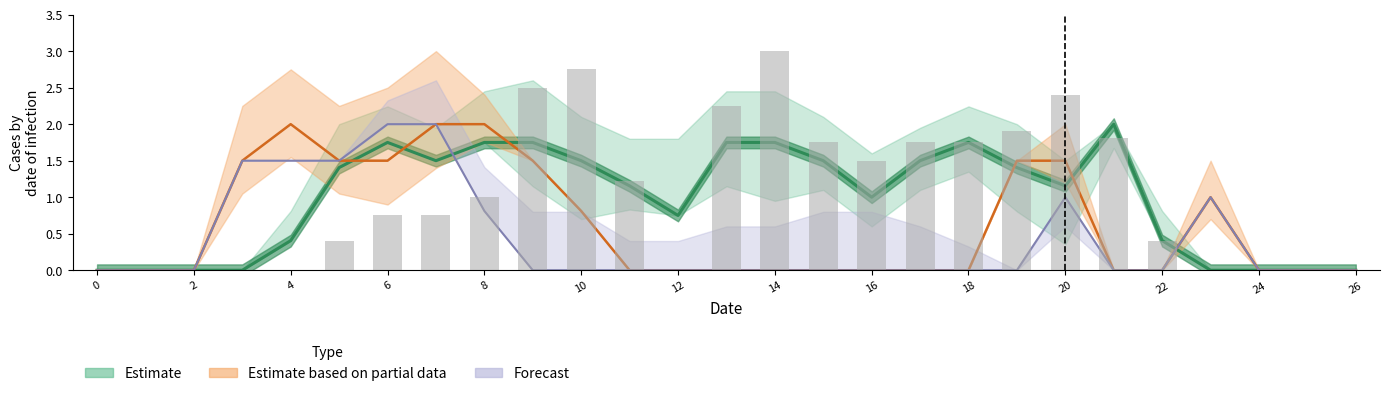

At which category is the sum across all series the highest?

7